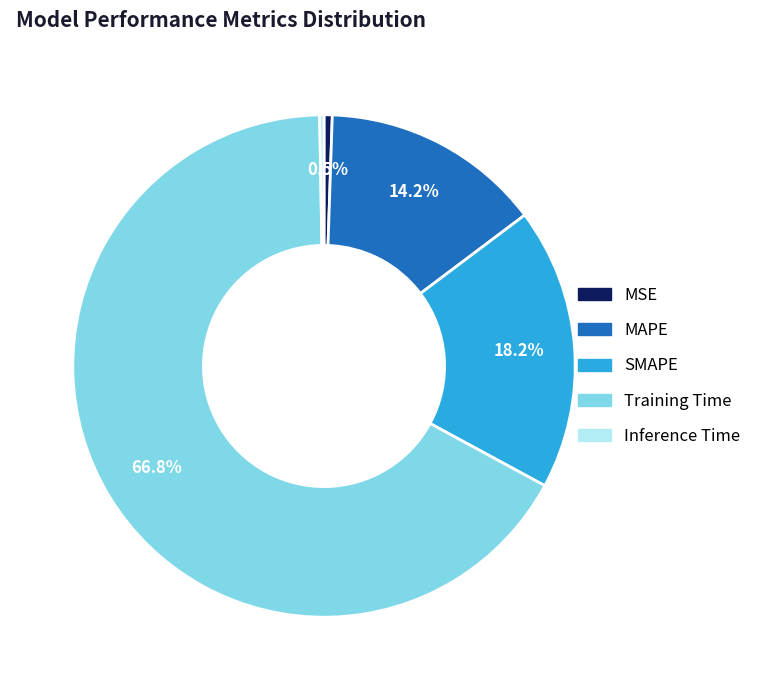

Does Training Time account for over 50% of the chart?

Yes